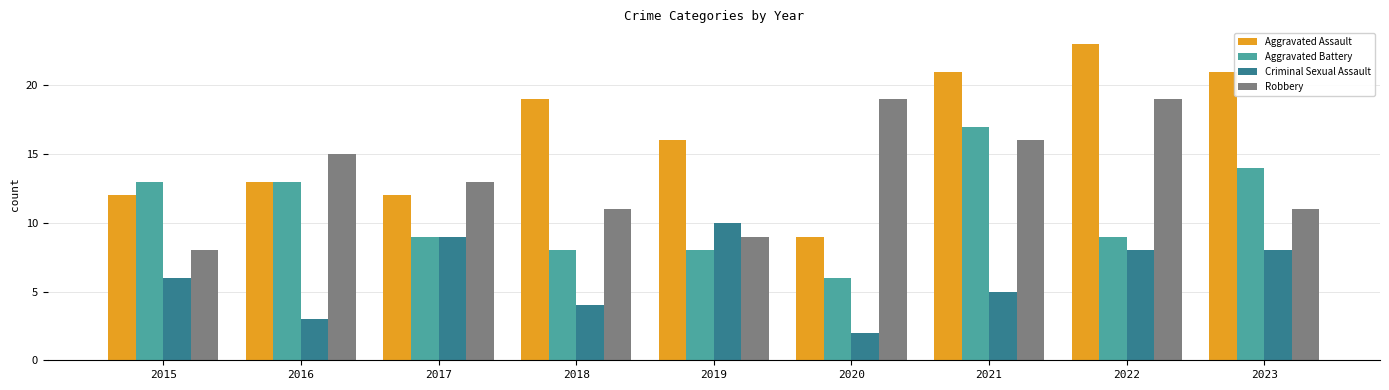

What is the sum of all Aggravated Battery values?

97